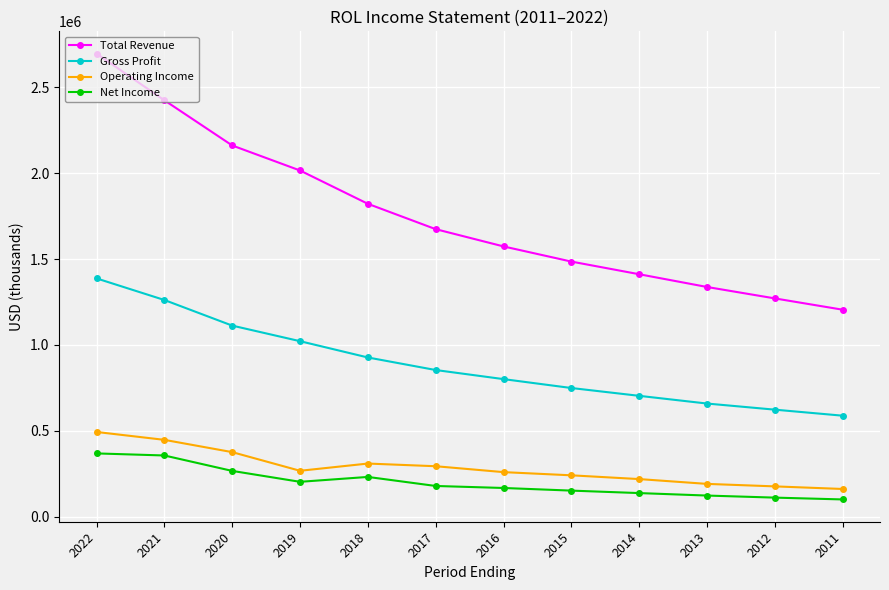

True or false: Total Revenue has more than 0 points higher than both neighbors.

False